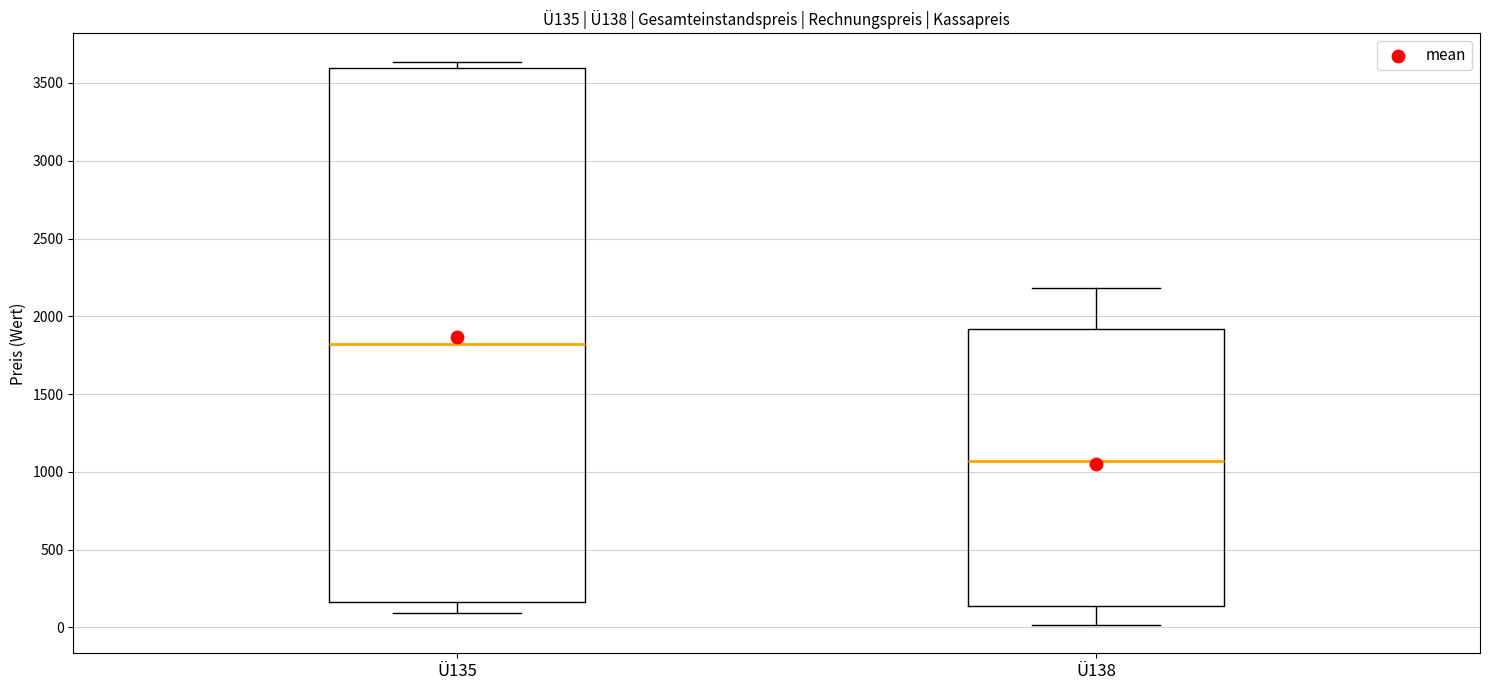

Comparing the boxes themselves (not the whiskers), which one is the tallest?

Ü135